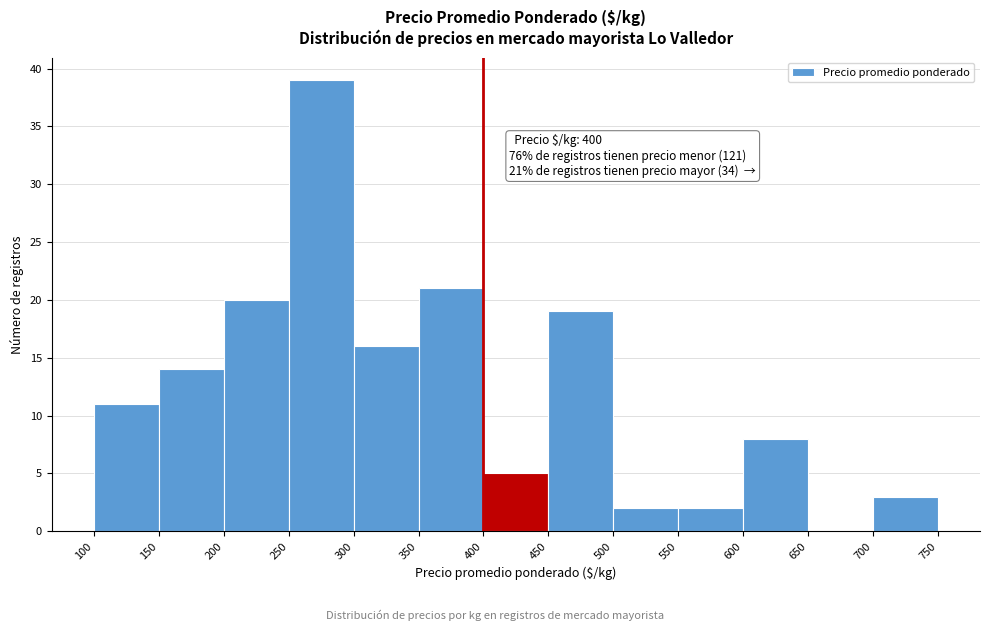

Which range on the x-axis has the tallest bar?

250 to 300